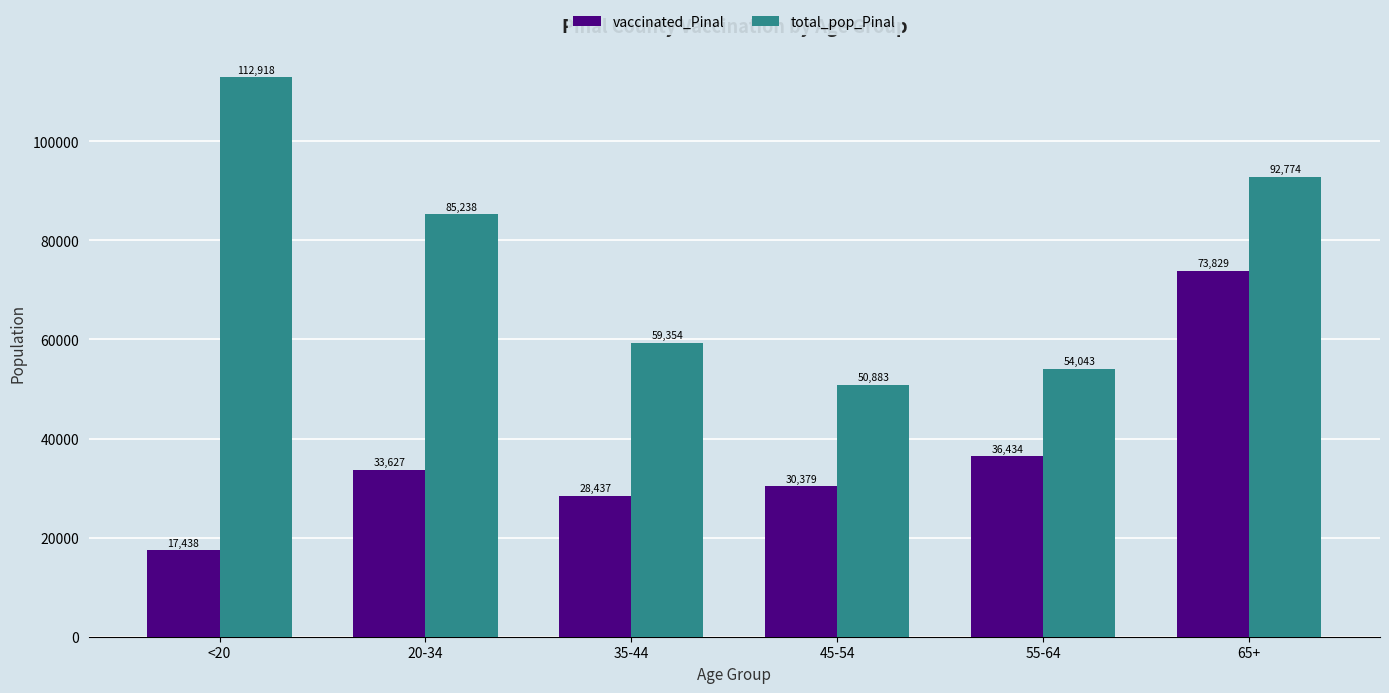

Reading left to right, extract all data points from this chart.

vaccinated_Pinal: 17438	33627	28437	30379	36434	73829
total_pop_Pinal: 112918	85238	59354	50883	54043	92774